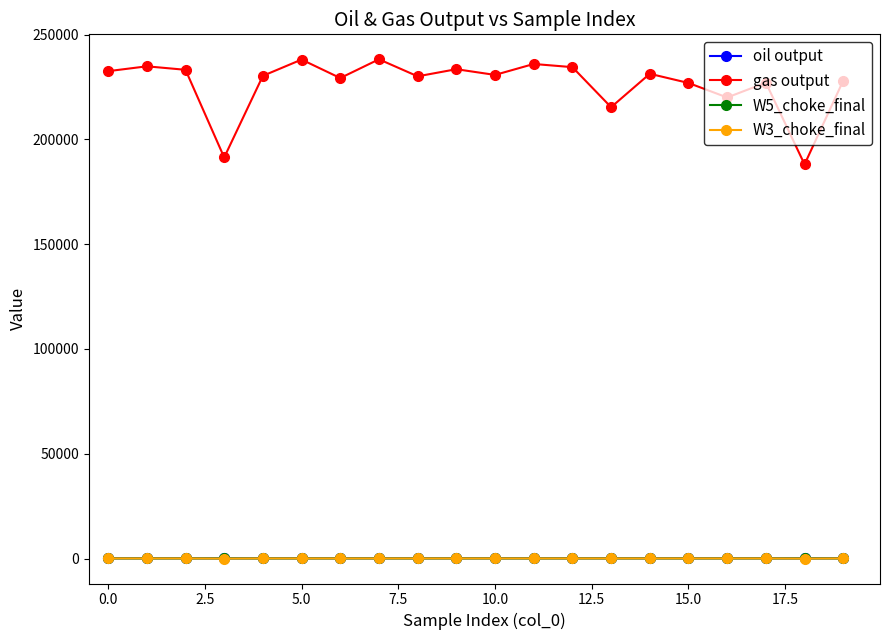

What is the value of the gas output point at the 10th from the left?

233519.7